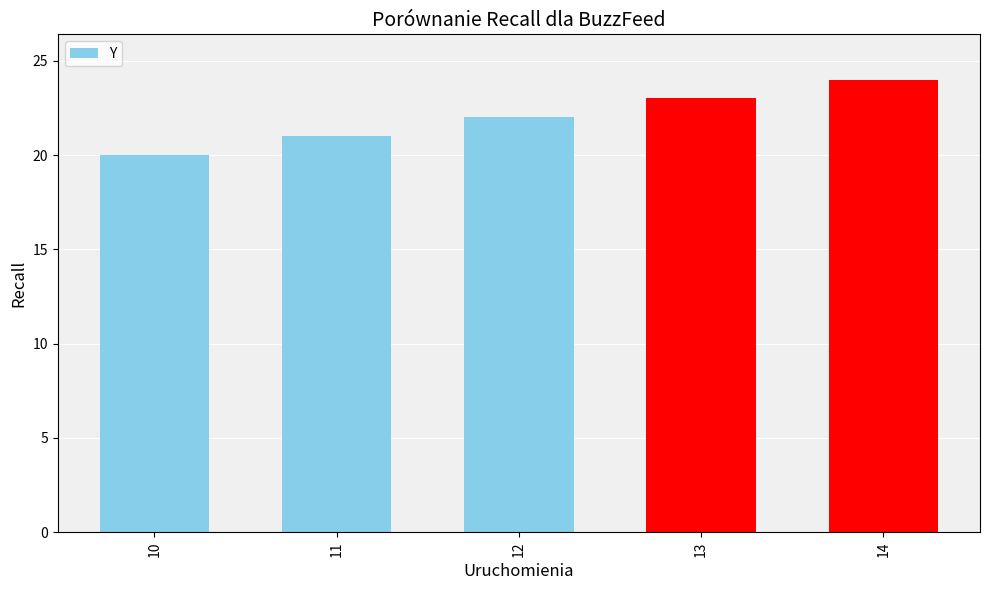

What is the change in value from 10 to 14?

+4